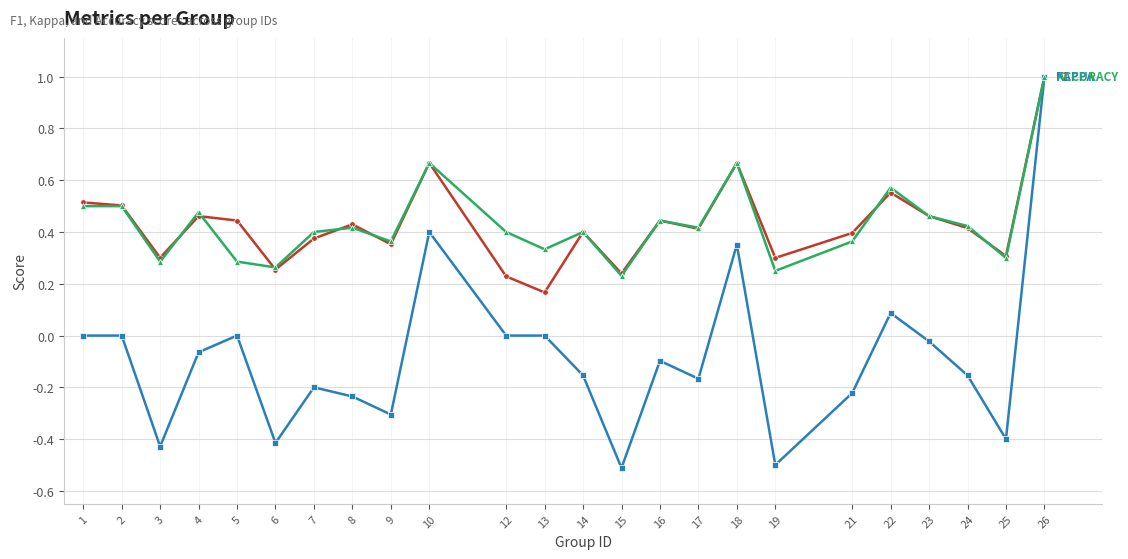

Is this an area chart (filled region under the line)?

No